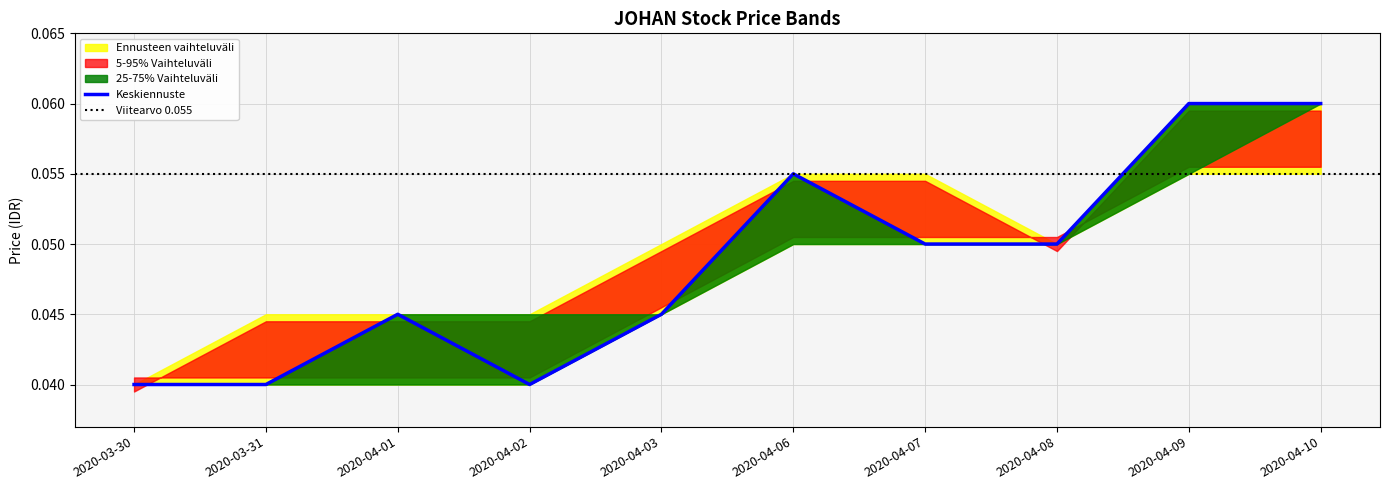

What is the label of the 10th point from the left?

2020-04-10